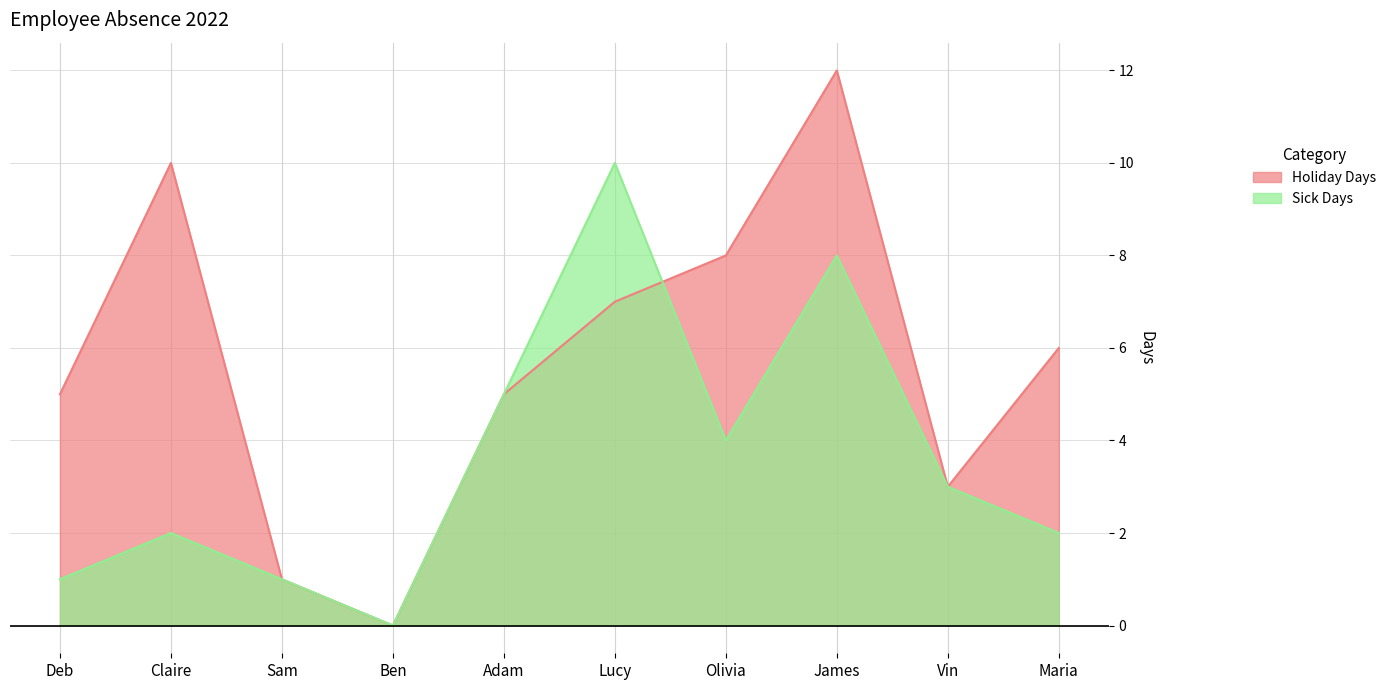

List the labels in order of Sick Days value, largest first.

Lucy, James, Adam, Olivia, Vin, Claire, Maria, Deb, Sam, Ben